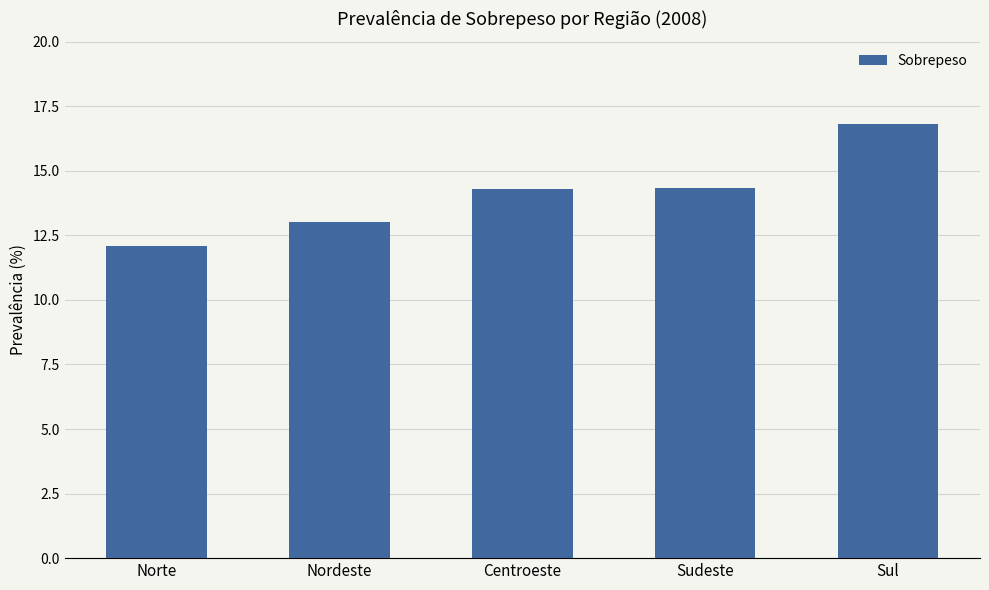

The chart shows a value of 14.3 at Sudeste. True or false?

True